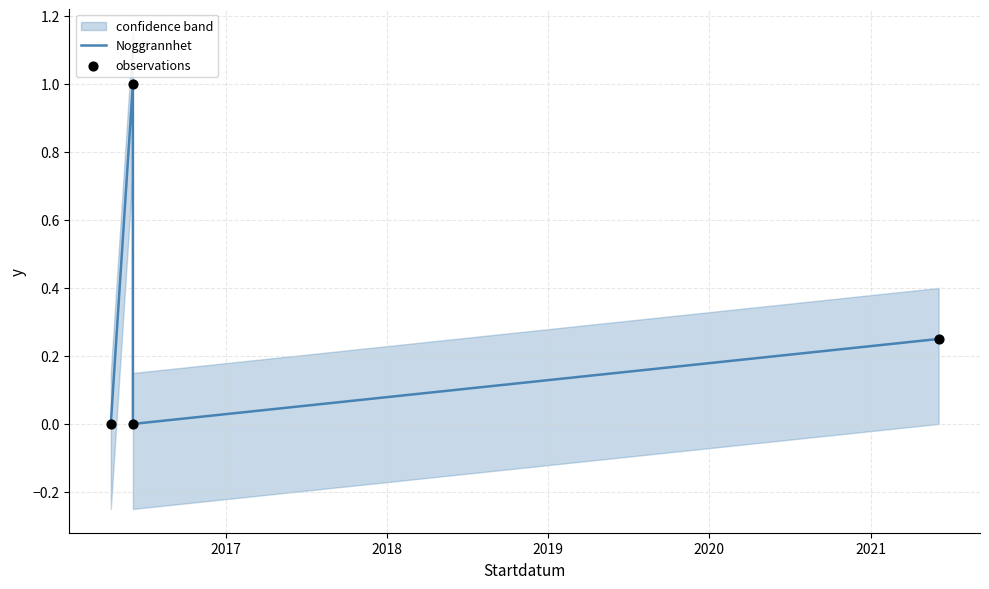

Which series contains the lowest Y value?

Noggrannhet